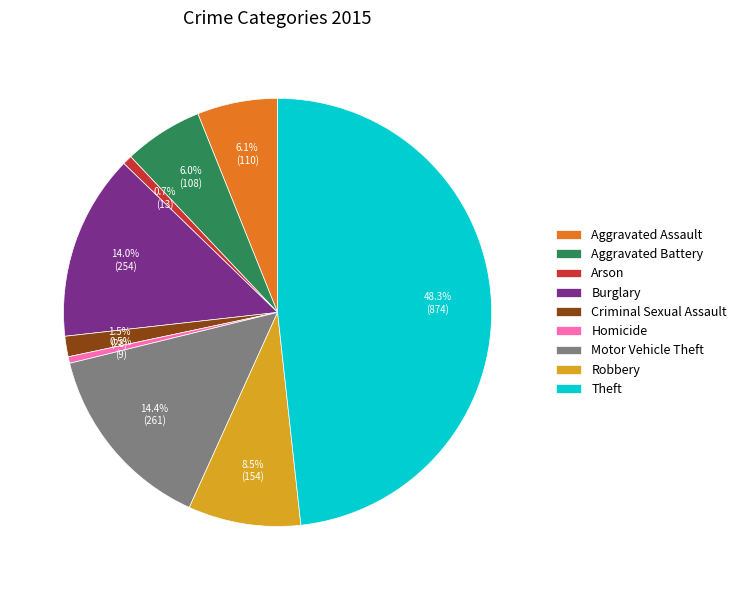

Is Homicide the majority of the pie?

No